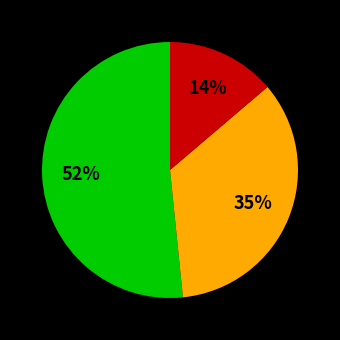

To the nearest percent, what is the average slice percentage?

33%